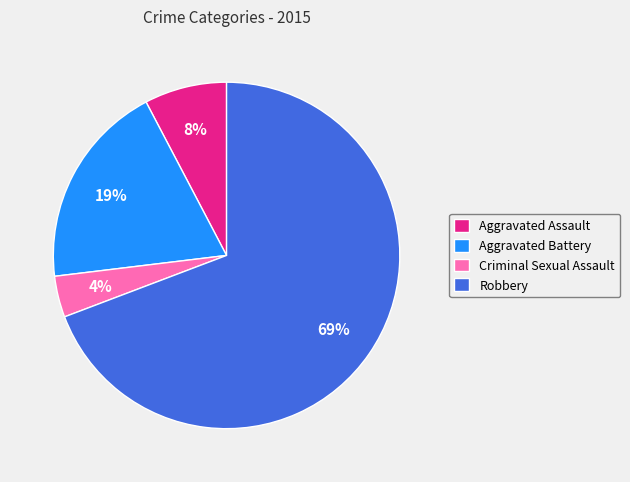

Rank the categories by value from lowest to highest.

Criminal Sexual Assault, Aggravated Assault, Aggravated Battery, Robbery